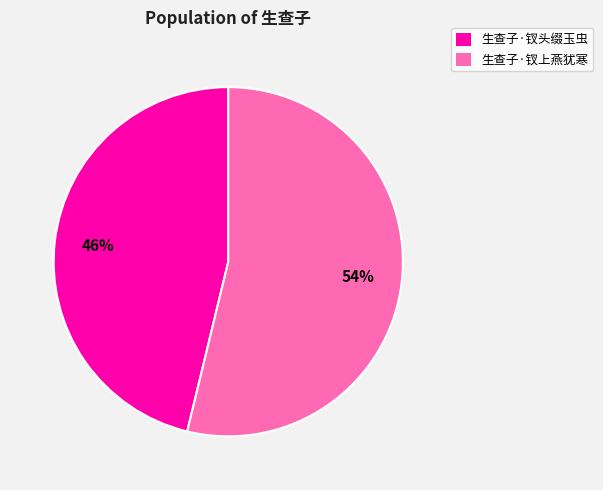

What is the ratio of the value at 生查子·钗上燕犹寒 to the value at 生查子·钗头缀玉虫?

1.2